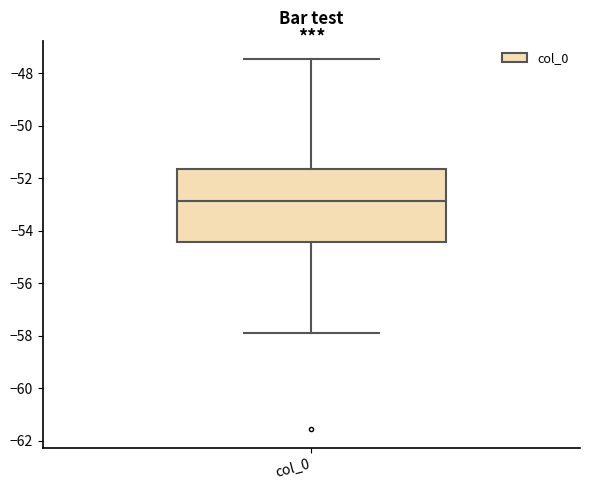

Read this box plot against the y-axis: the position of the median line, the range covered by the box, and the ends of both whiskers. The values are not printed on the chart, so give them approximately, as read against the axis.

median -52.8, box -54.4 to -51.6, whiskers -57.8 to -47.4